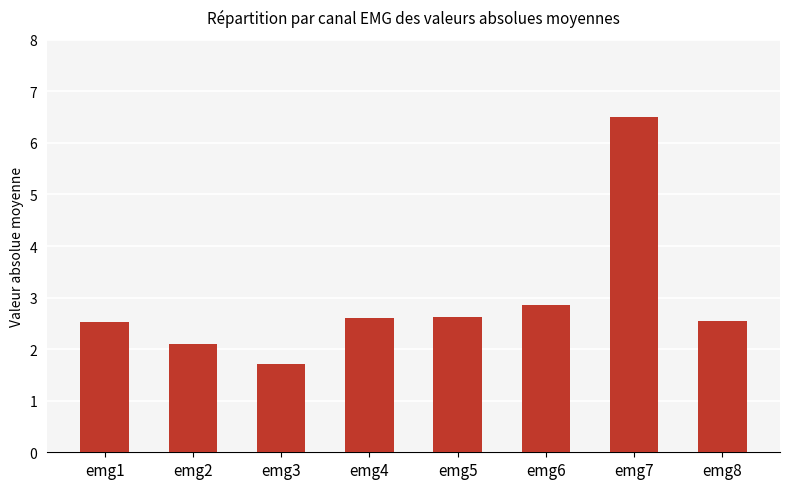

What is the difference between the values at emg2 and emg5?

0.5